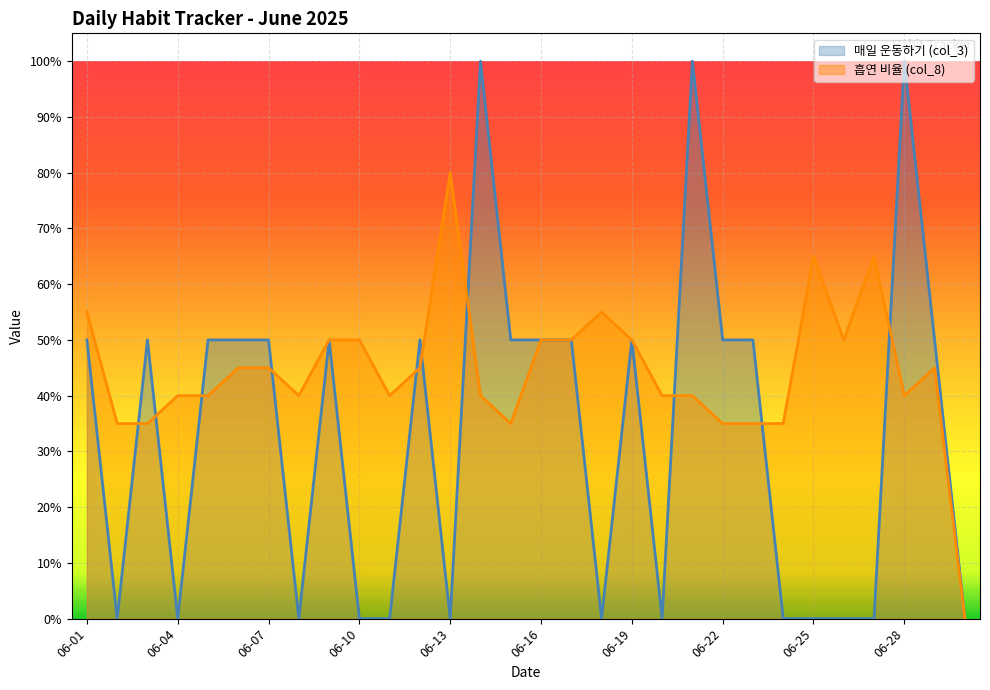

Where do 흡연 비율 (col_8) and 매일 운동하기 (col_3) first cross each other?

06-02 and 06-03